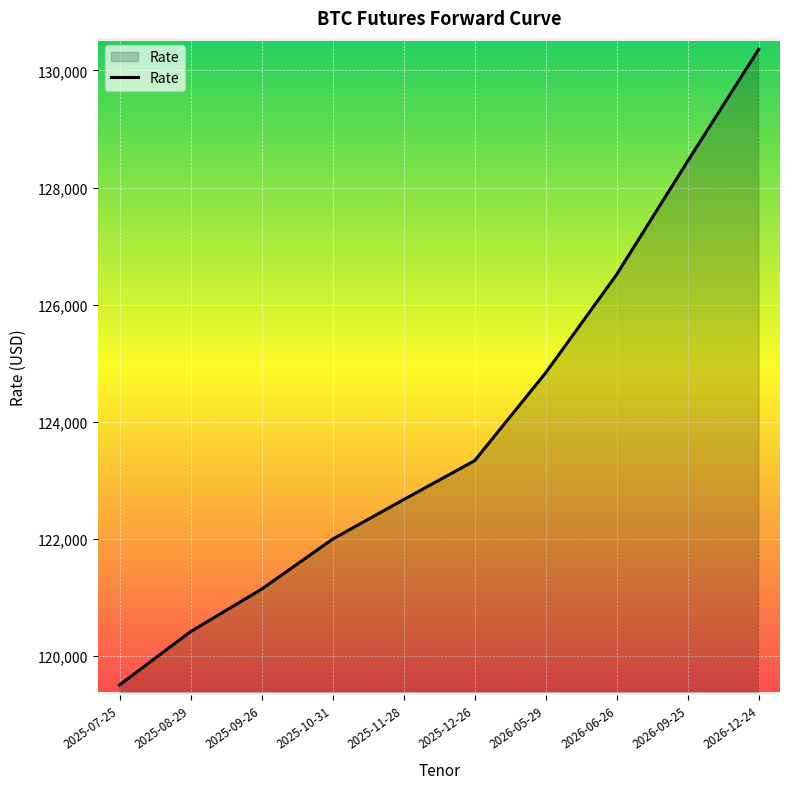

Where is the data nearest to the value 124932?

2026-05-29